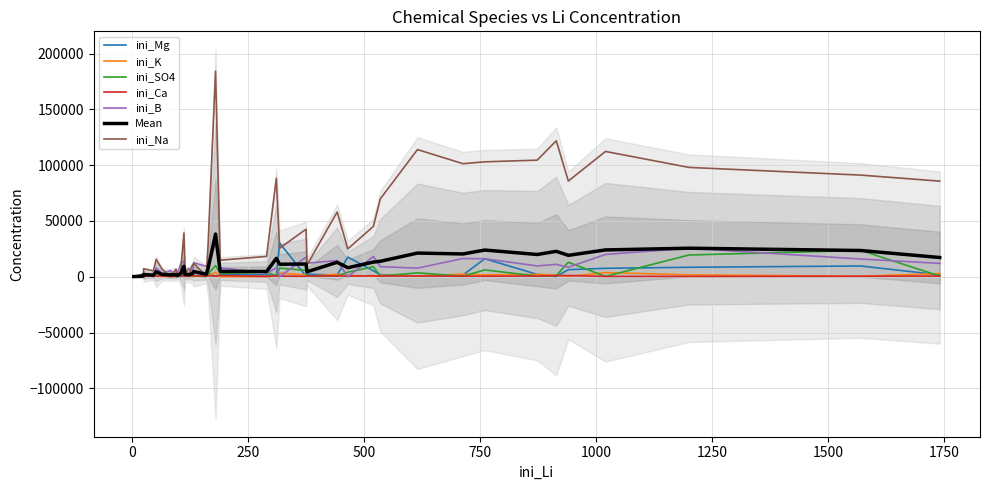

The ini_Mg series shows 12439 at Ari_5. True or false?

False